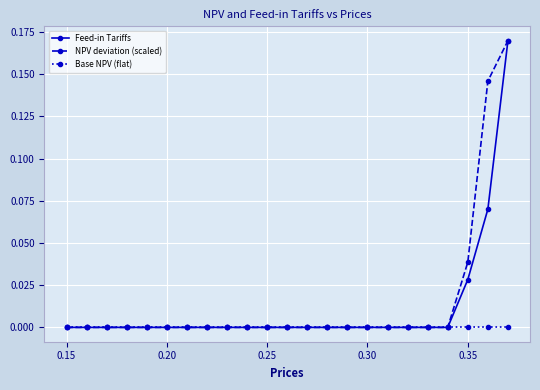

List the series in order of their overall mean, lowest first.

Base NPV (flat), Feed-in Tariffs, NPV deviation (scaled)